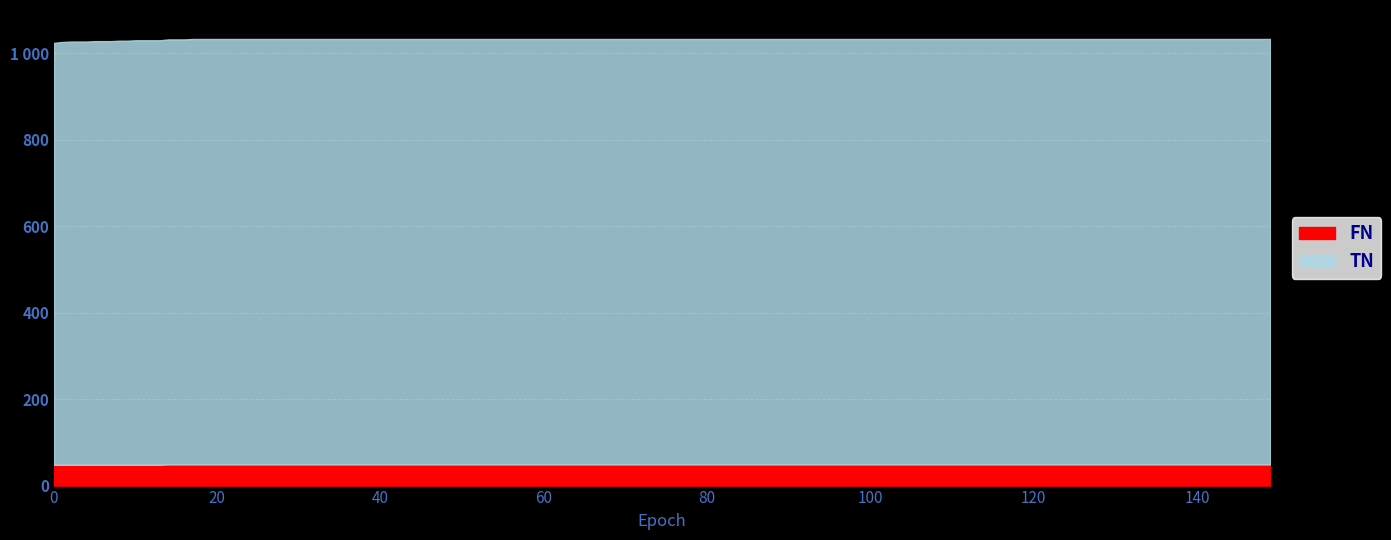

True or false: TN and FN intersect in this chart.

False